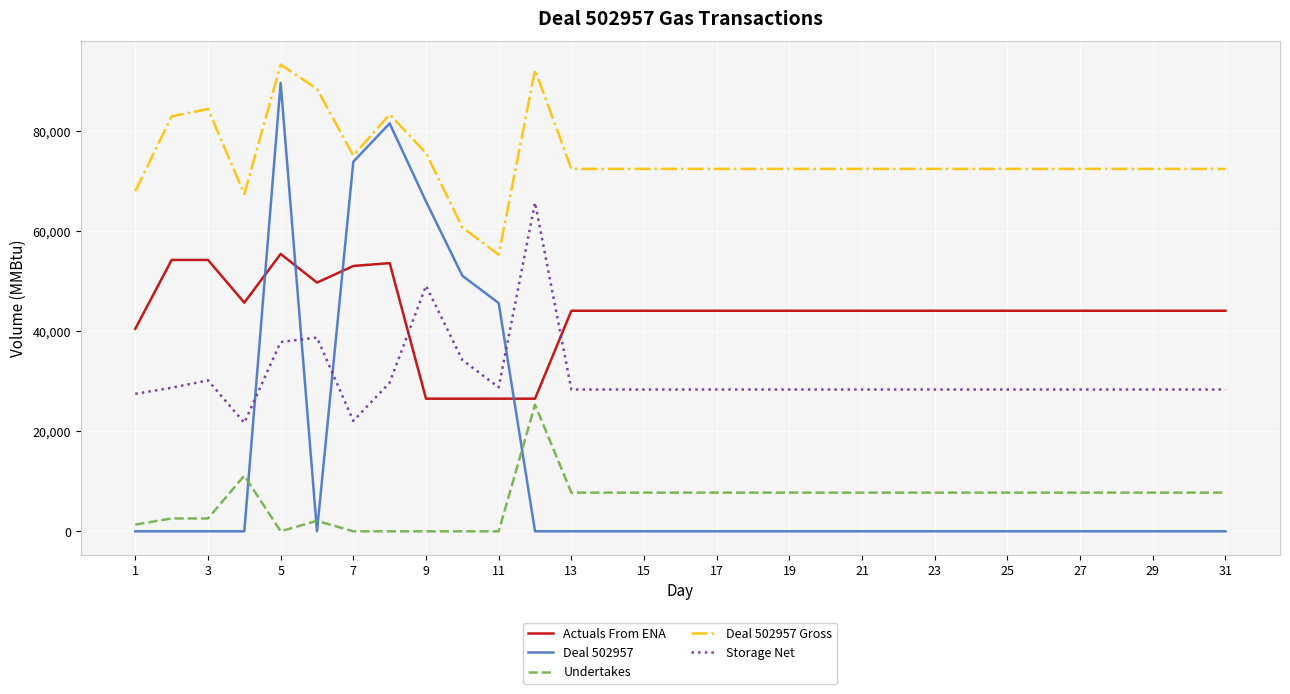

What is the difference between the maximum and minimum values in the Deal 502957 Gross series?

38016